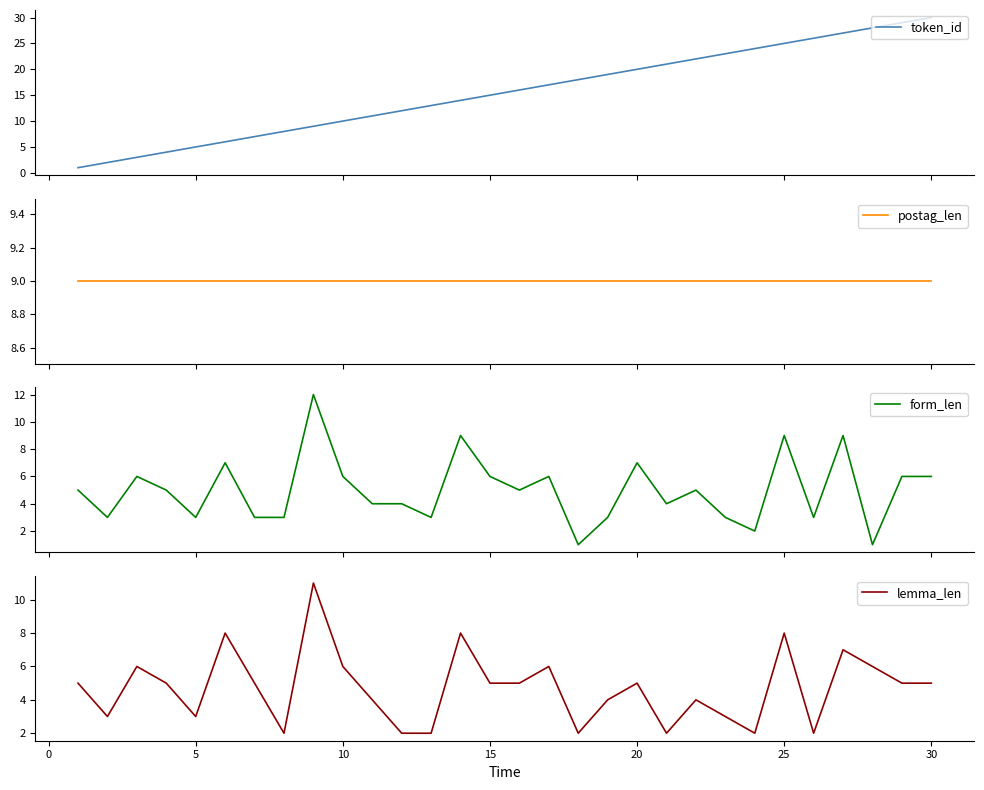

What is the difference between the second highest and minimum values in the lemma_len series?

6